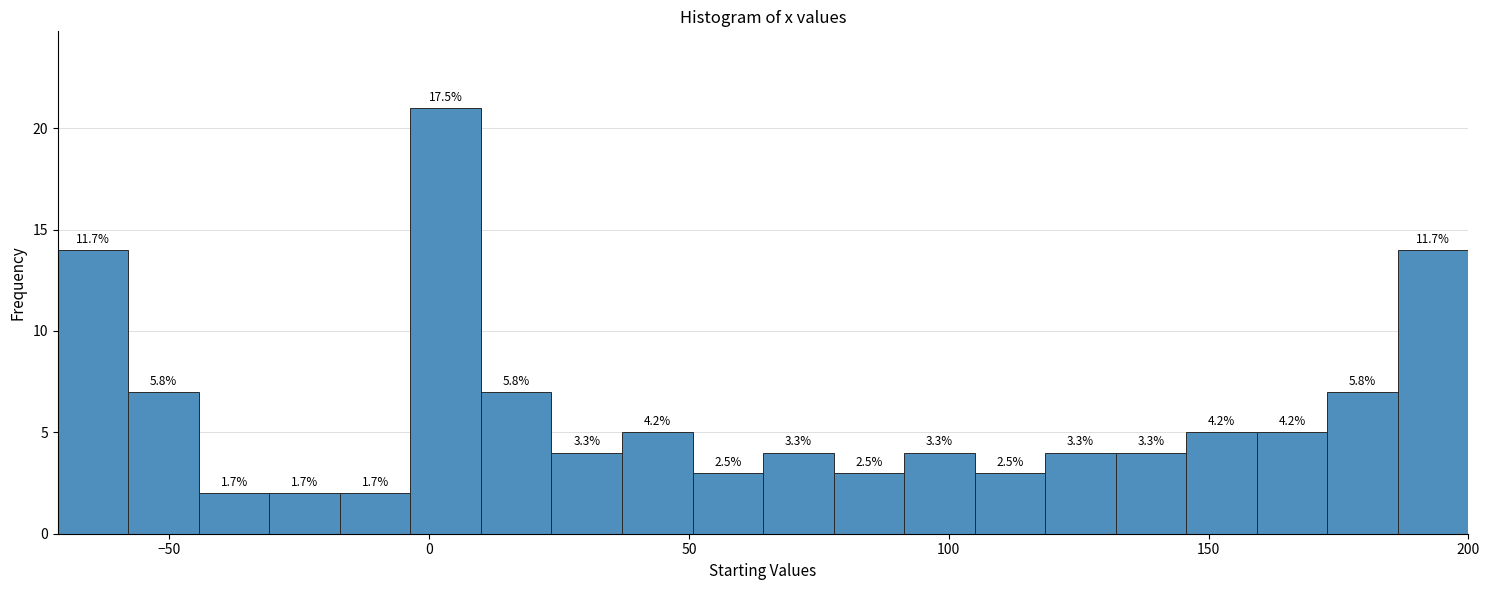

Around what value on the x-axis is the tallest bar? Give the approximate position of its centre, as read against the axis.

5